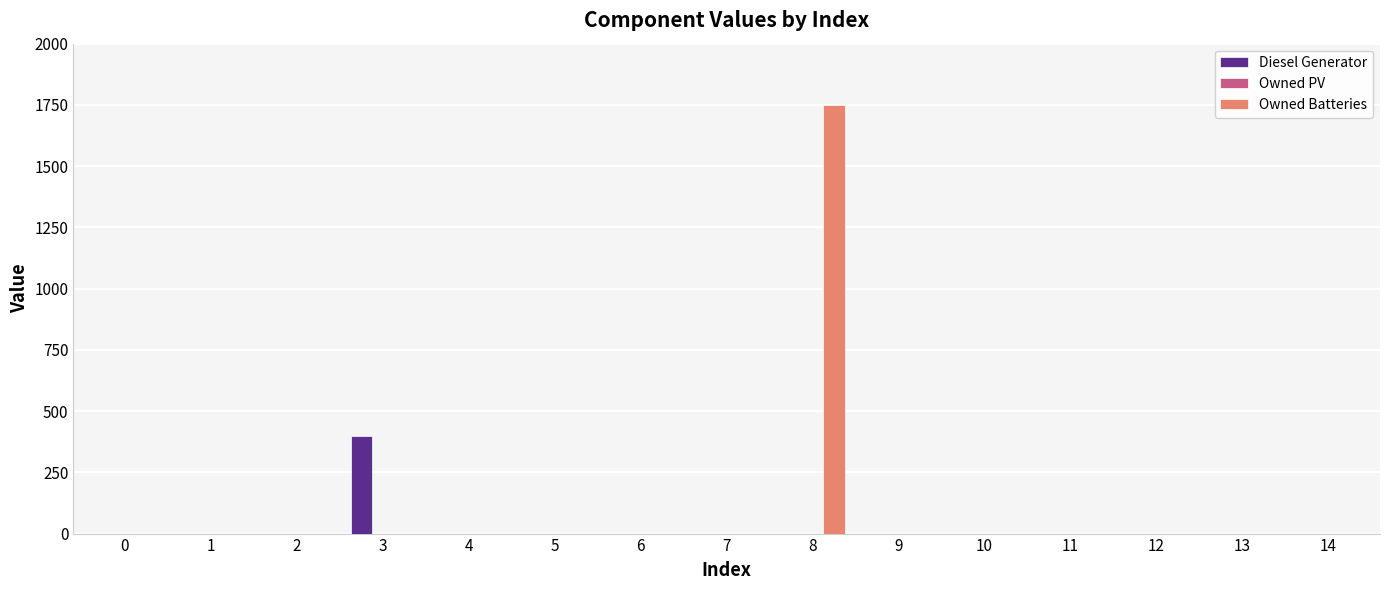

Reading left to right, extract all data points from this chart.

Diesel Generator: 0=0	1=0	2=0	3=400	4=0	5=0	6=0	7=0	8=0	9=0	10=0	11=0	12=0	13=0	14=0
Owned Batteries: 0=0	1=0	2=0	3=0	4=0	5=0	6=0	7=0	8=1749	9=0	10=0	11=0	12=0	13=0	14=0